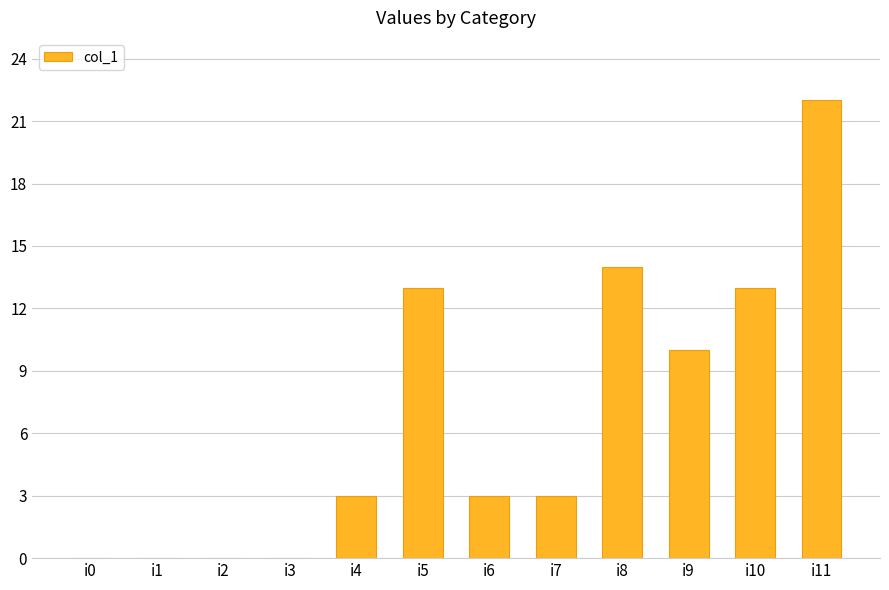

The value at i7 is 4. True or false?

False